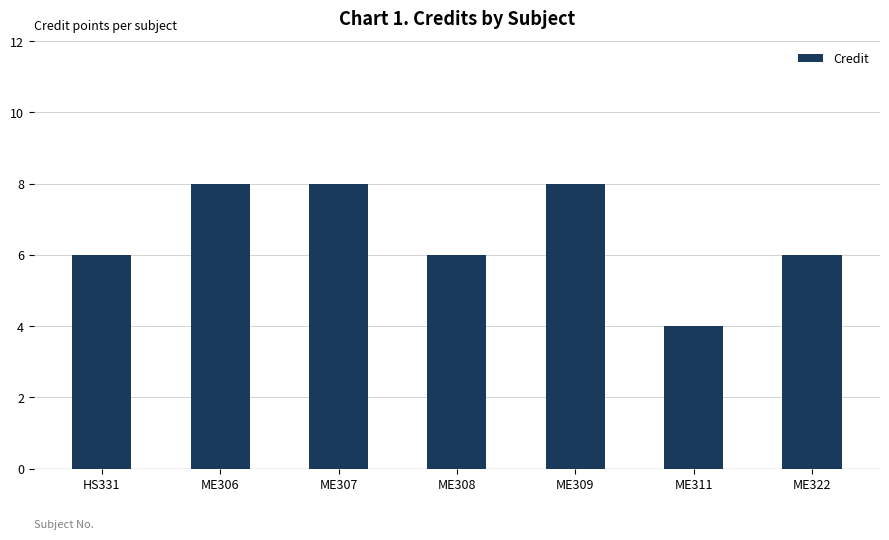

What is the difference between the maximum and minimum values?

4